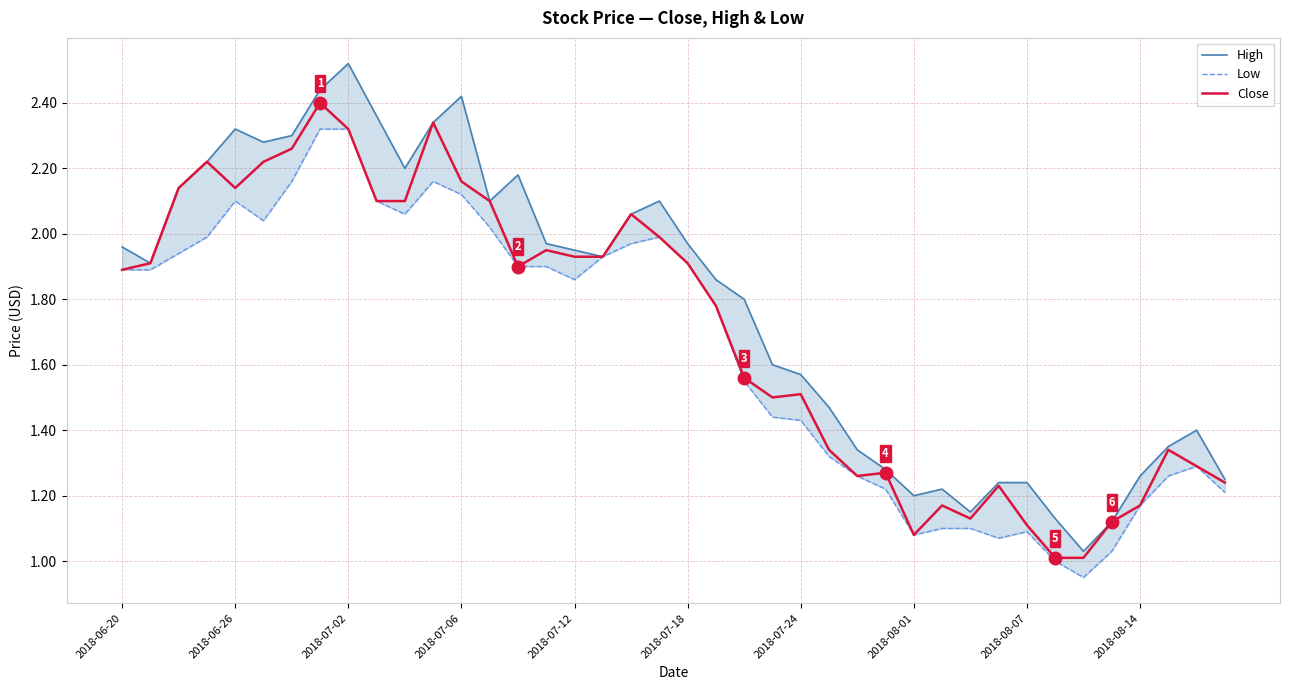

What is the maximum value for Close?

2.4